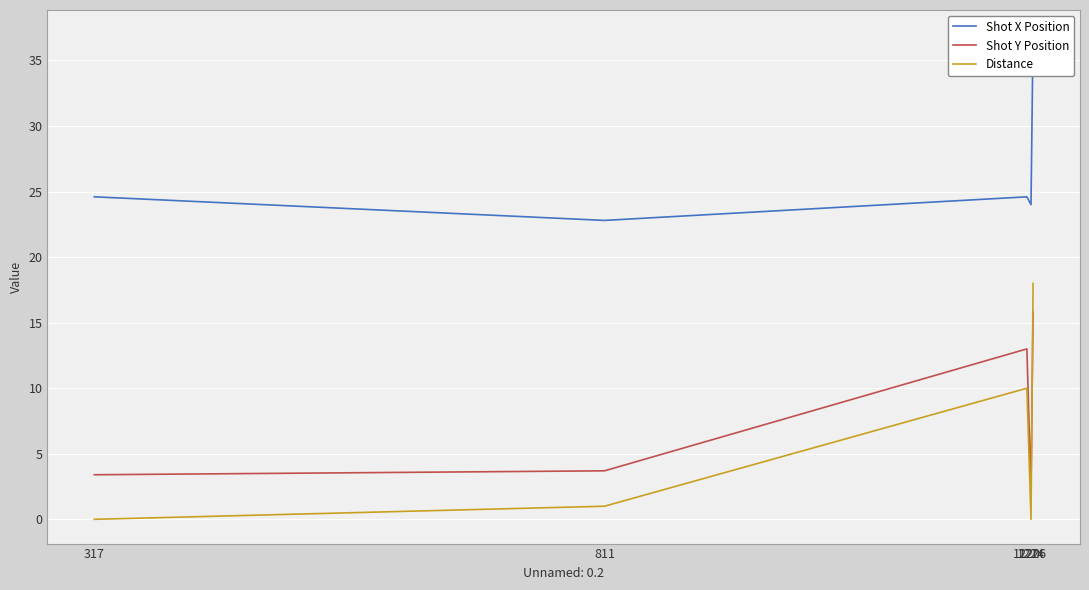

At which category is the sum across all series the highest?

1226